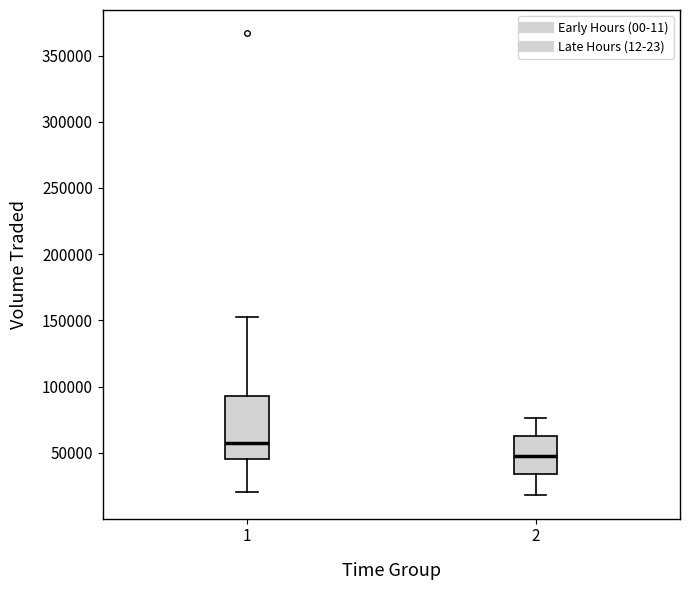

Which box has the highest median line?

1